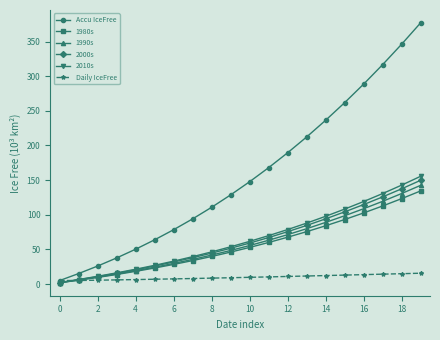

Which series has the widest spread of values?

Accu IceFree